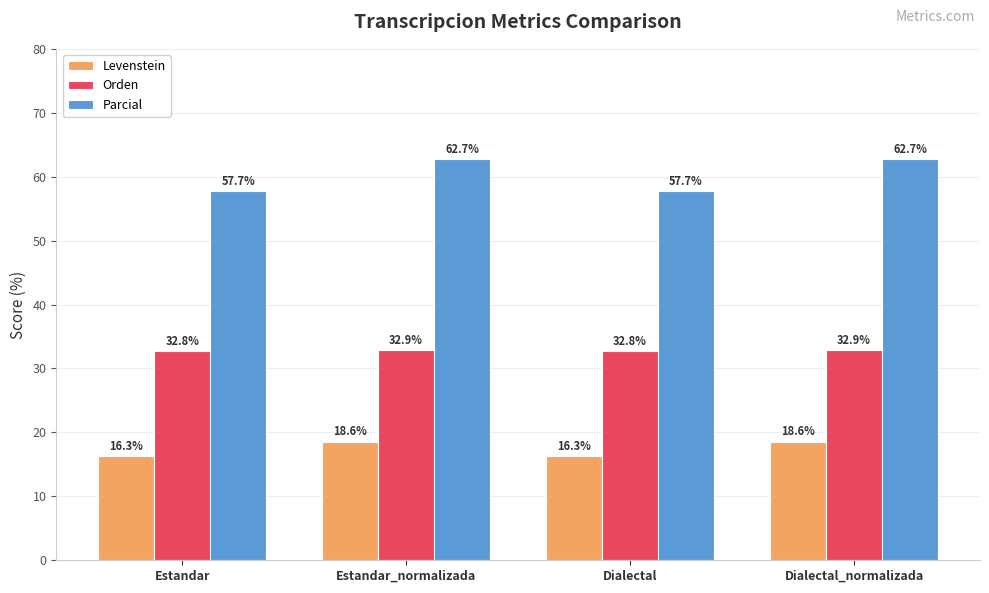

Reading left to right, list all the values displayed in this chart.

Levenstein: 16.3	18.6	16.3	18.6
Orden: 32.8	32.9	32.8	32.9
Parcial: 57.7	62.7	57.7	62.7